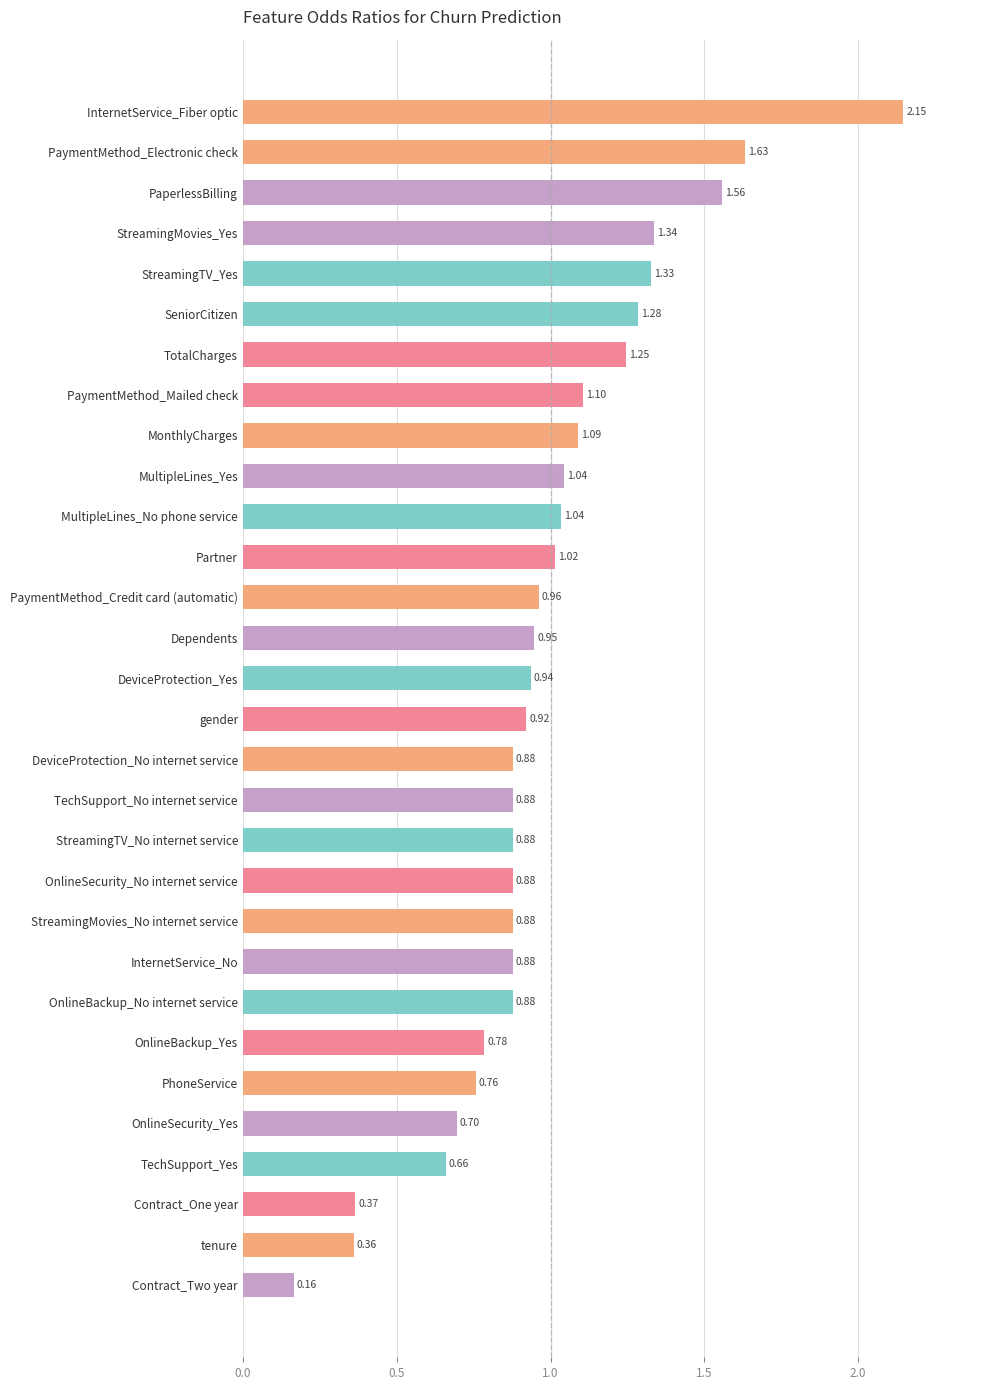

What is the difference between the maximum and minimum values?

2.0